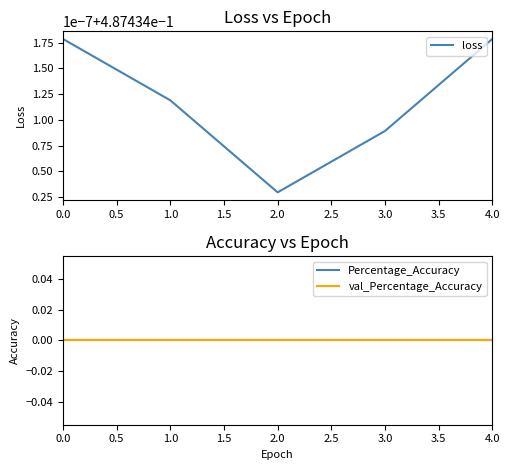

True or false: Percentage_Accuracy and loss cross at least once.

False